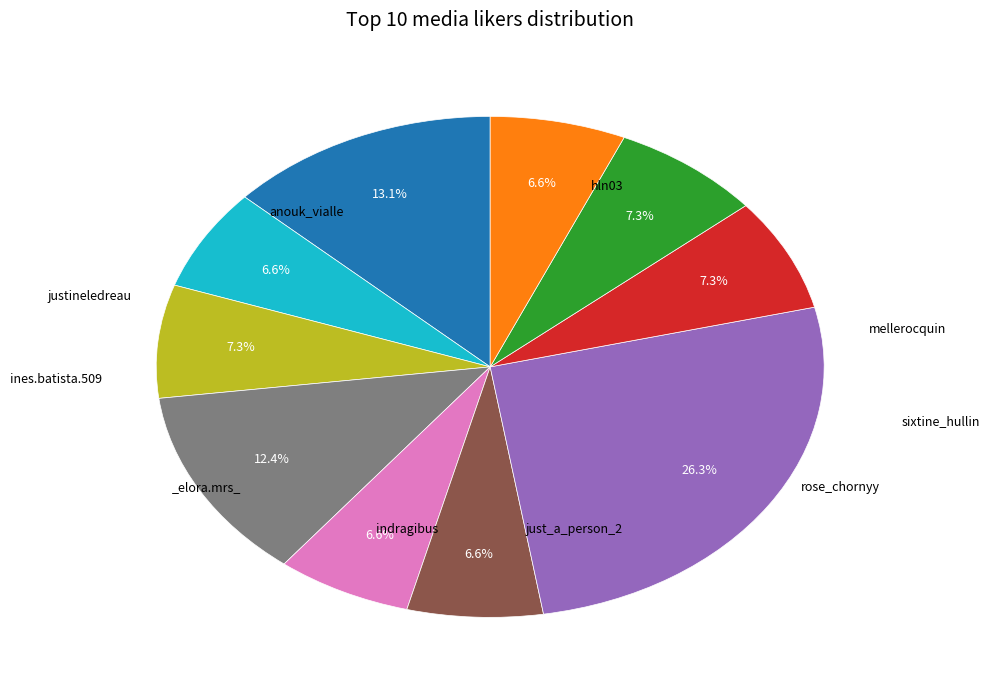

Is there any slice that represents more than half of the pie?

No